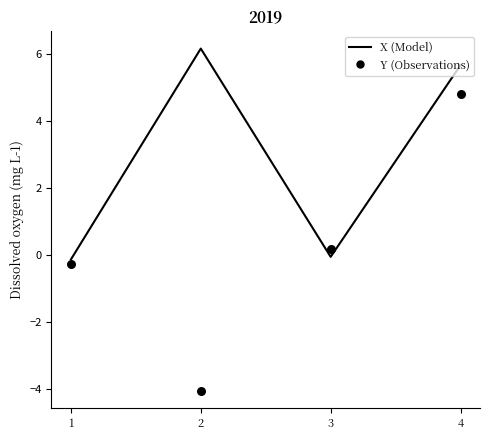

What are all the series names shown in the legend?

X, Y